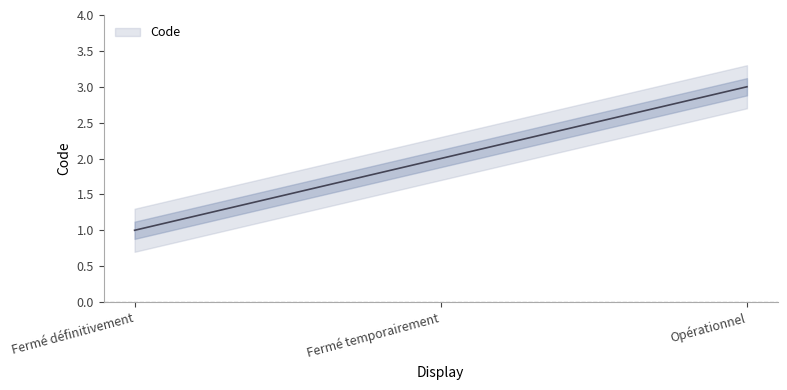

Reading left to right, transcribe all the data shown in this chart.

Fermé définitivement=1	Fermé temporairement=2	Opérationnel=3